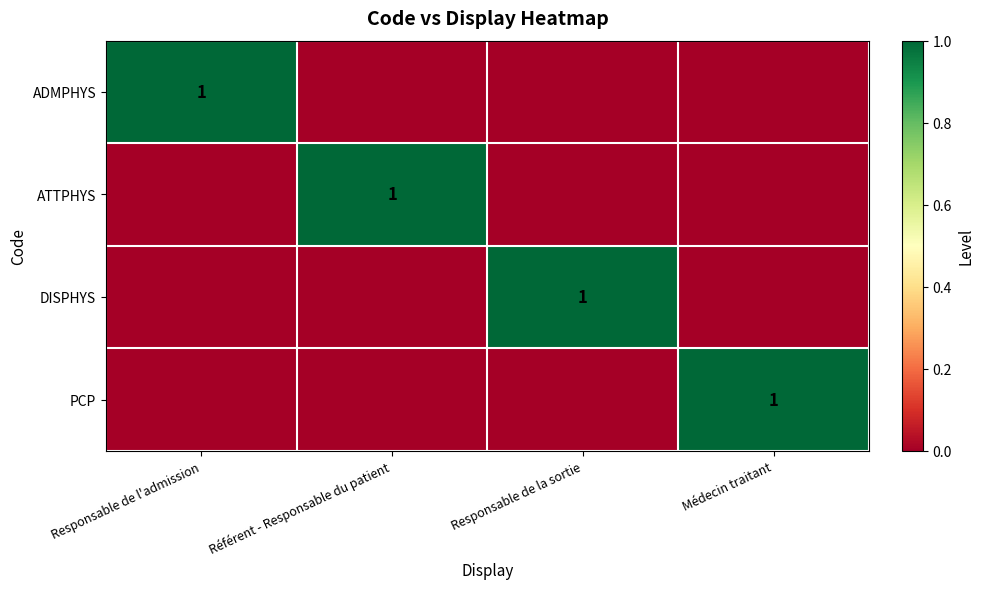

The DISPHYS series shows 1 at Responsable de la sortie. True or false?

True